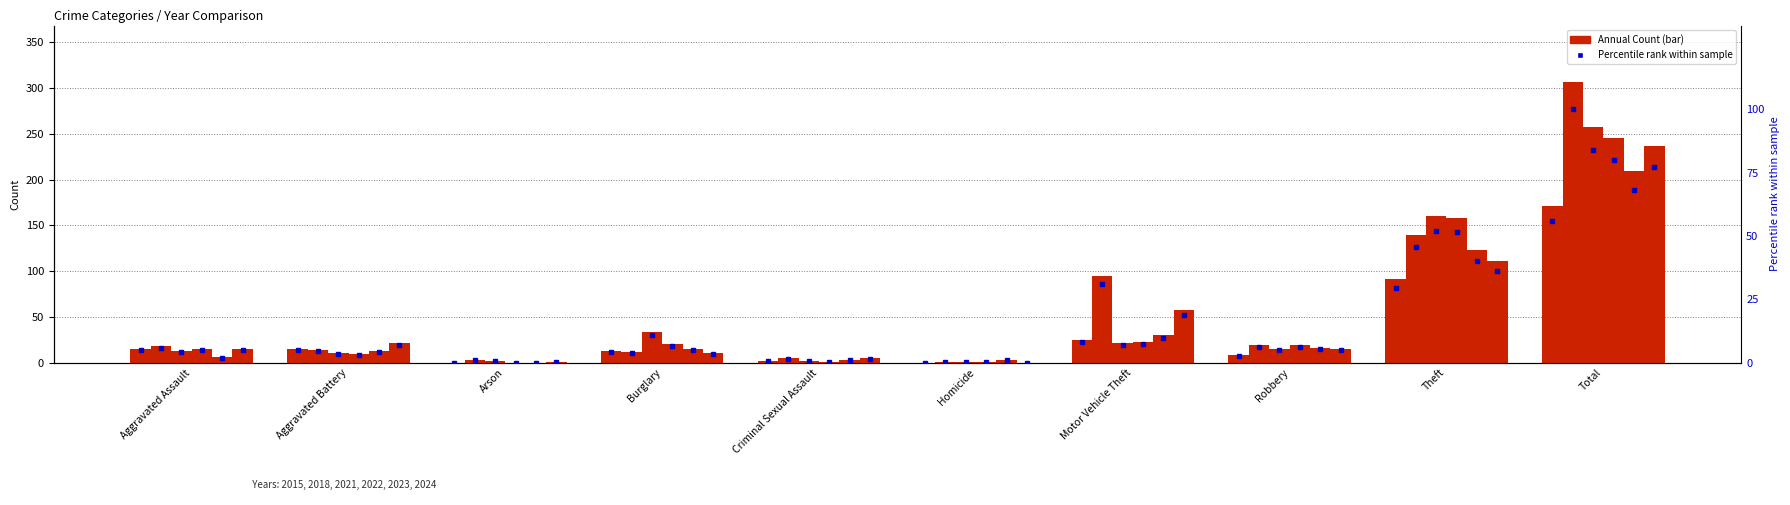

Does the chart contain stacked bars?

No